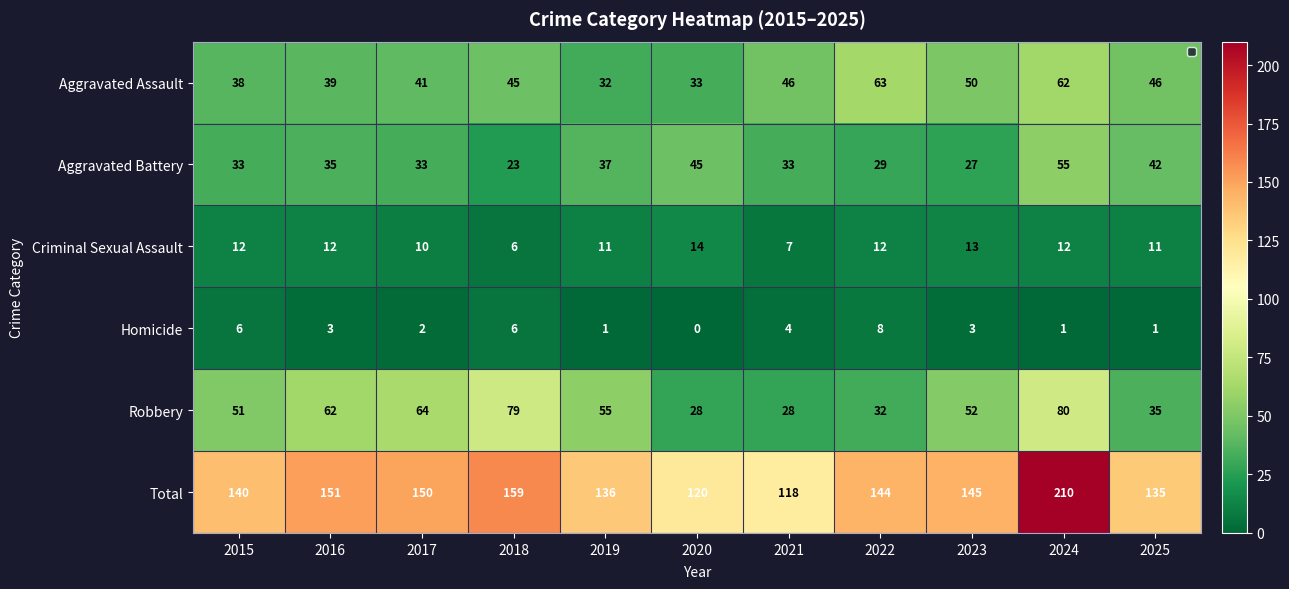

Which series has the largest range (max minus min)?

Total